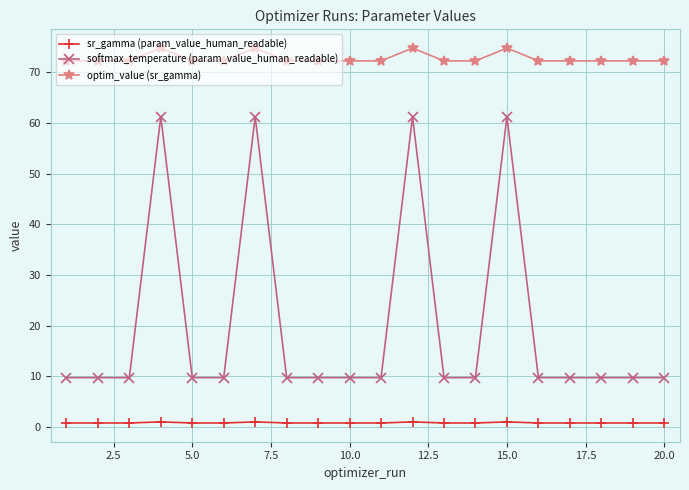

True or false: softmax_temperature (param_value_human_readable) and sr_gamma (param_value_human_readable) intersect in this chart.

False